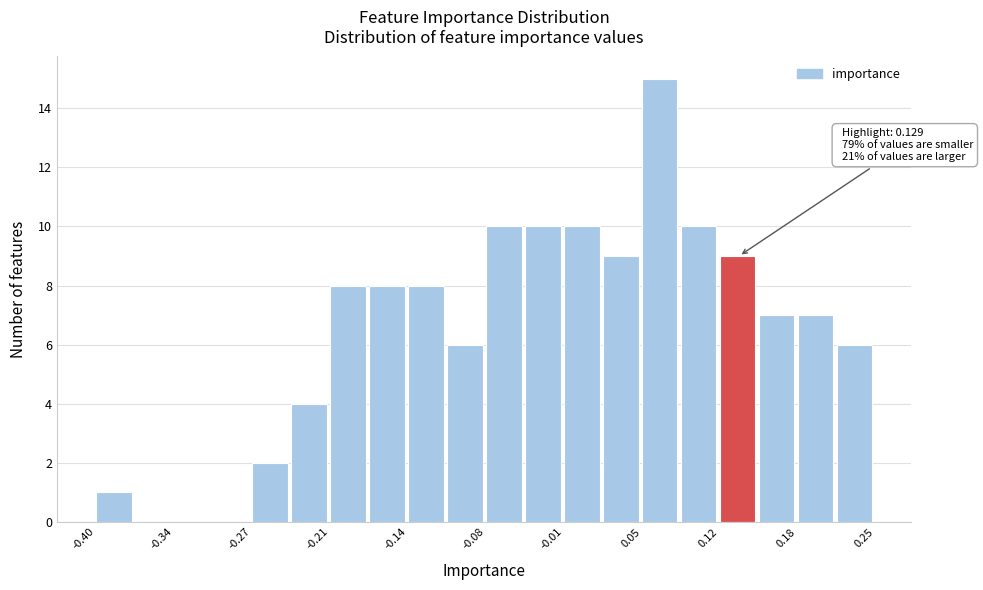

Read against the x-axis, roughly where is the centre of the tallest bar?

0.07